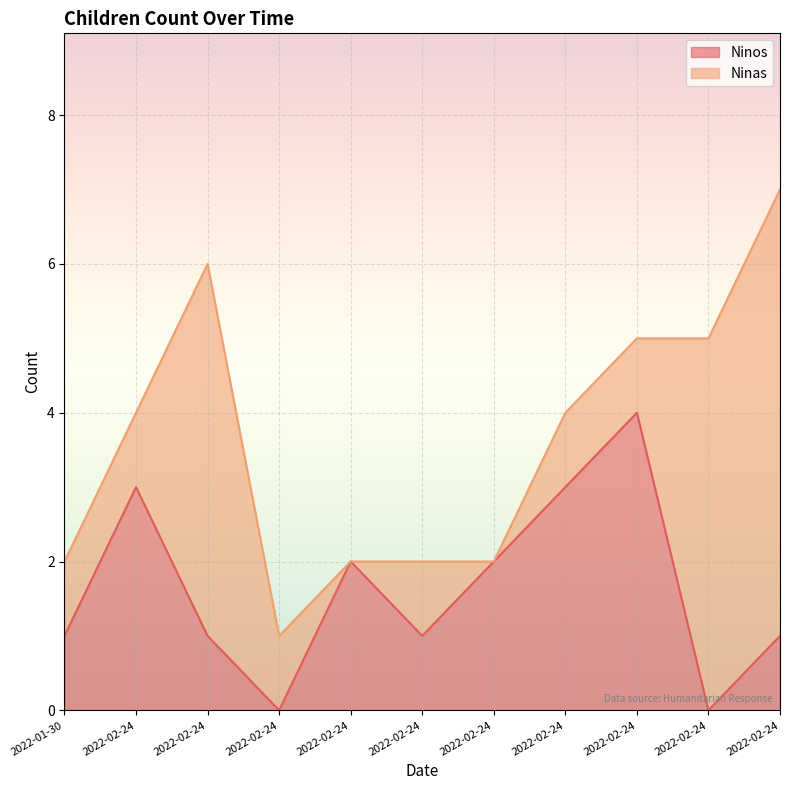

What is the difference between the maximum and second lowest values?

4